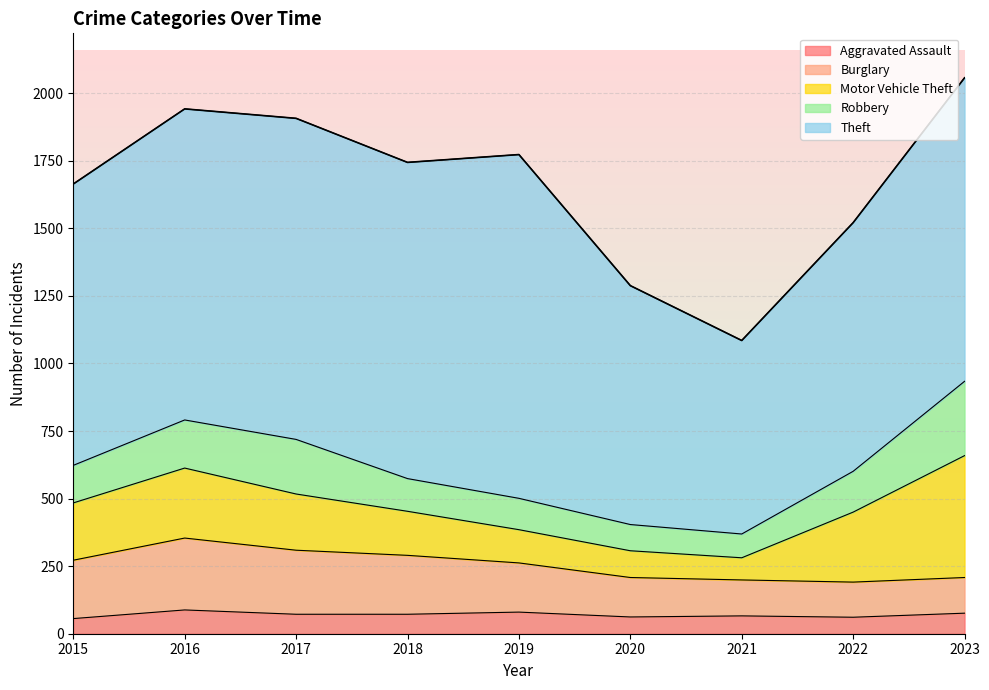

At which category is the sum across all series the highest?

2023